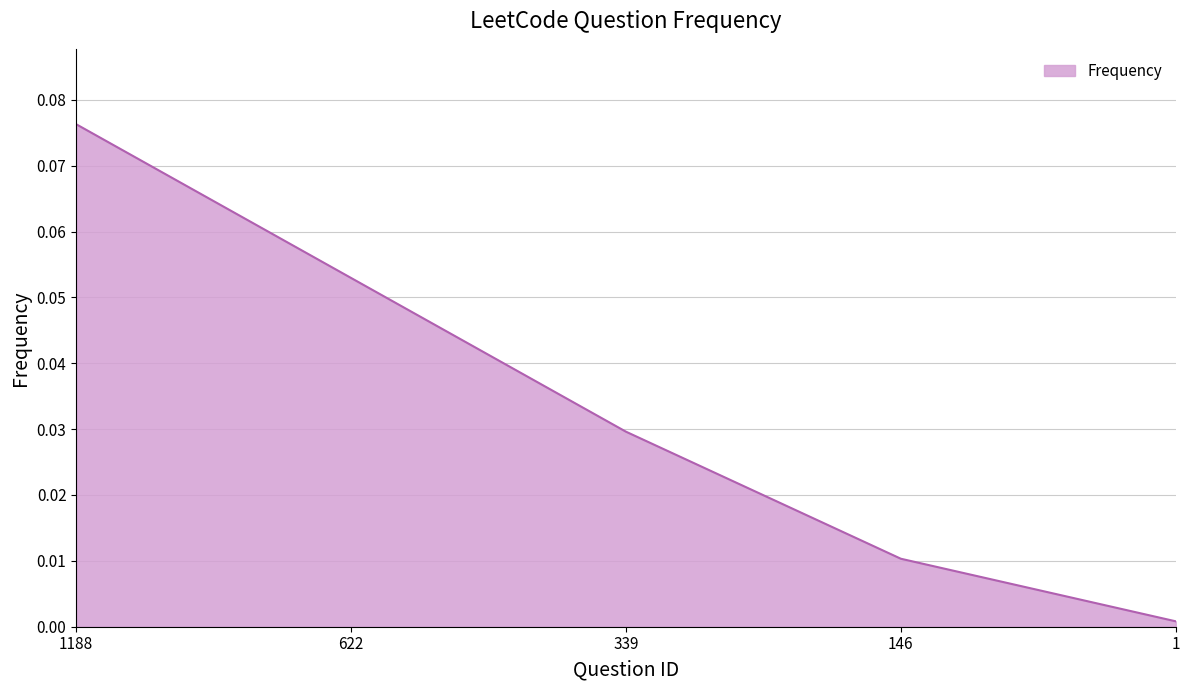

The chart shows a value of 0.0 at 339. True or false?

True